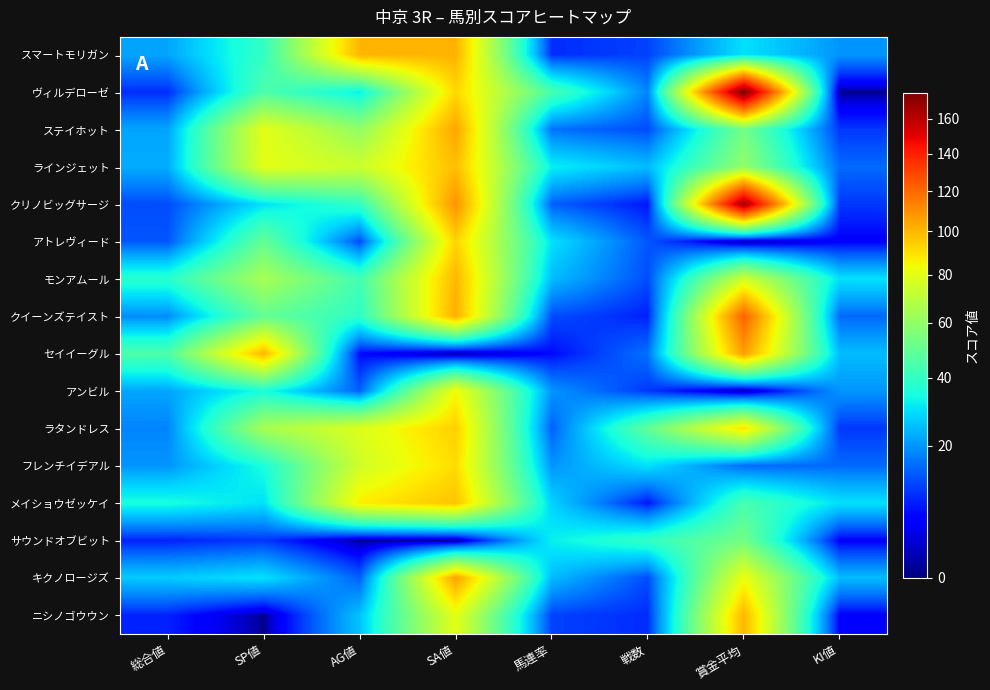

Reading left to right, extract all data points from this chart.

スマートモリガン: 総合値=22	SP値=40	AG値=100	SA値=101	馬連率=9	戦数=11	賞金平均=30	KI値=20
ヴィルデローゼ: 総合値=9	SP値=45	AG値=32	SA値=92	馬連率=44	戦数=18	賞金平均=175	KI値=0
ステイホット: 総合値=22	SP値=80	AG値=60	SA値=104	馬連率=16	戦数=12	賞金平均=53	KI値=10
ラインジェット: 総合値=23	SP値=80	AG値=74	SA値=98	馬連率=32	戦数=25	賞金平均=60	KI値=15
クリノビッグサージ: 総合値=12	SP値=30	AG値=40	SA値=109	馬連率=14	戦数=7	賞金平均=166	KI値=10
アトレヴィード: 総合値=13	SP値=50	AG値=12	SA値=93	馬連率=30	戦数=13	賞金平均=0	KI値=5
モンアムール: 総合値=38	SP値=65	AG値=43	SA値=100	馬連率=25	戦数=12	賞金平均=75	KI値=30
クイーンズテイスト: 総合値=19	SP値=50	AG値=39	SA値=102	馬連率=12	戦数=8	賞金平均=122	KI値=15
セイイーグル: 総合値=45	SP値=100	AG値=6	SA値=0	馬連率=6	戦数=16	賞金平均=106	KI値=25
アンビル: 総合値=22	SP値=35	AG値=14	SA値=84	馬連率=20	戦数=10	賞金平均=0	KI値=20
ラタンドレス: 総合値=18	SP値=65	AG値=78	SA値=94	馬連率=14	戦数=49	賞金平均=90	KI値=10
フレンチイデアル: 総合値=20	SP値=35	AG値=75	SA値=91	馬連率=20	戦数=30	賞金平均=15	KI値=15
メイショウゼッケイ: 総合値=35	SP値=30	AG値=87	SA値=97	馬連率=28	戦数=7	賞金平均=44	KI値=30
サウンドオブビット: 総合値=8	SP値=10	AG値=0	SA値=0	馬連率=32	戦数=40	賞金平均=53	KI値=5
キクノロージズ: 総合値=27	SP値=30	AG値=14	SA値=105	馬連率=25	戦数=12	賞金平均=82	KI値=25
ニシノゴウウン: 総合値=8	SP値=0	AG値=26	SA値=80	馬連率=11	戦数=9	賞金平均=100	KI値=5